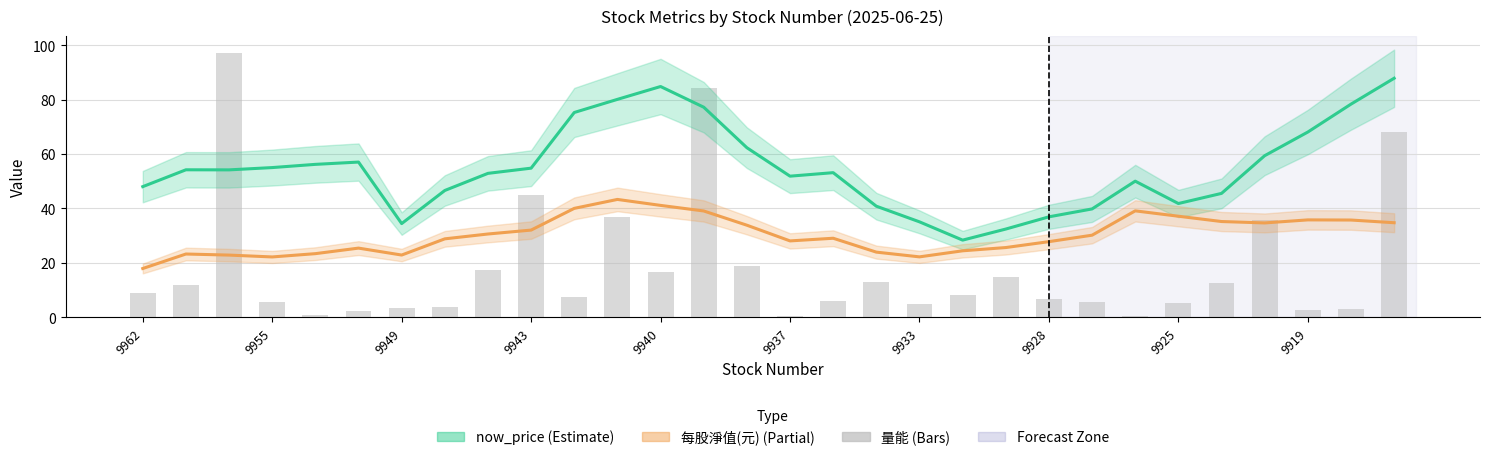

Between 26 and 15, which is larger?

26